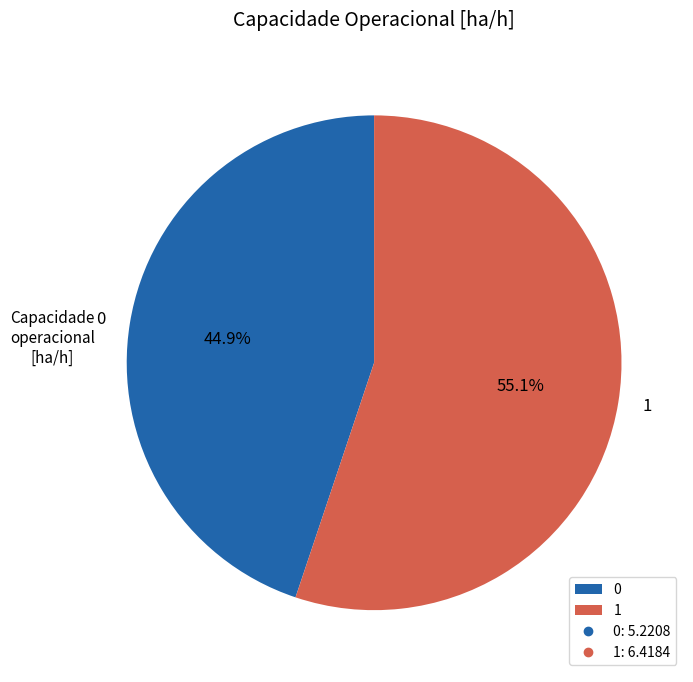

What percentage is the 0 slice, to the nearest percent?

45%